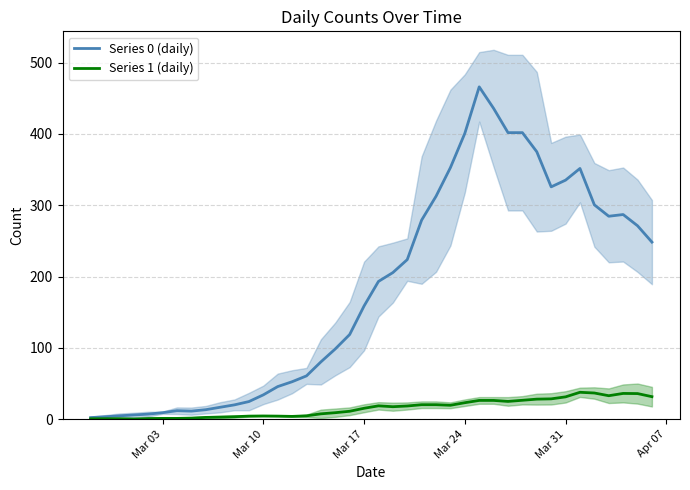

Reading left to right, transcribe all the data shown in this chart.

Series 0 (daily): 2.3	3.5	4.8	6.0	7.2	9.2	12.0	11.4	13.4	16.8	20.2	24.8	34.2	45.8	52.6	60.8	80.4	98.6	118.8	158.8	193.2	205.6	223.8	279.2	312.6	352.8	400.8	466.0	435.8	401.8	401.8	375.0	325.8	335.2	351.6	300.6	284.6	287.0	271.2	248.3
Series 1 (daily): 0.7	0.8	0.8	0.4	1.0	1.2	1.2	1.6	2.6	3.0	3.6	4.4	4.6	4.4	4.0	4.8	7.6	9.2	11.2	15.4	18.8	17.6	18.6	20.4	20.4	19.6	23.2	26.4	26.4	25.0	26.6	28.2	28.6	31.4	37.8	36.8	33.0	36.2	36.0	31.7